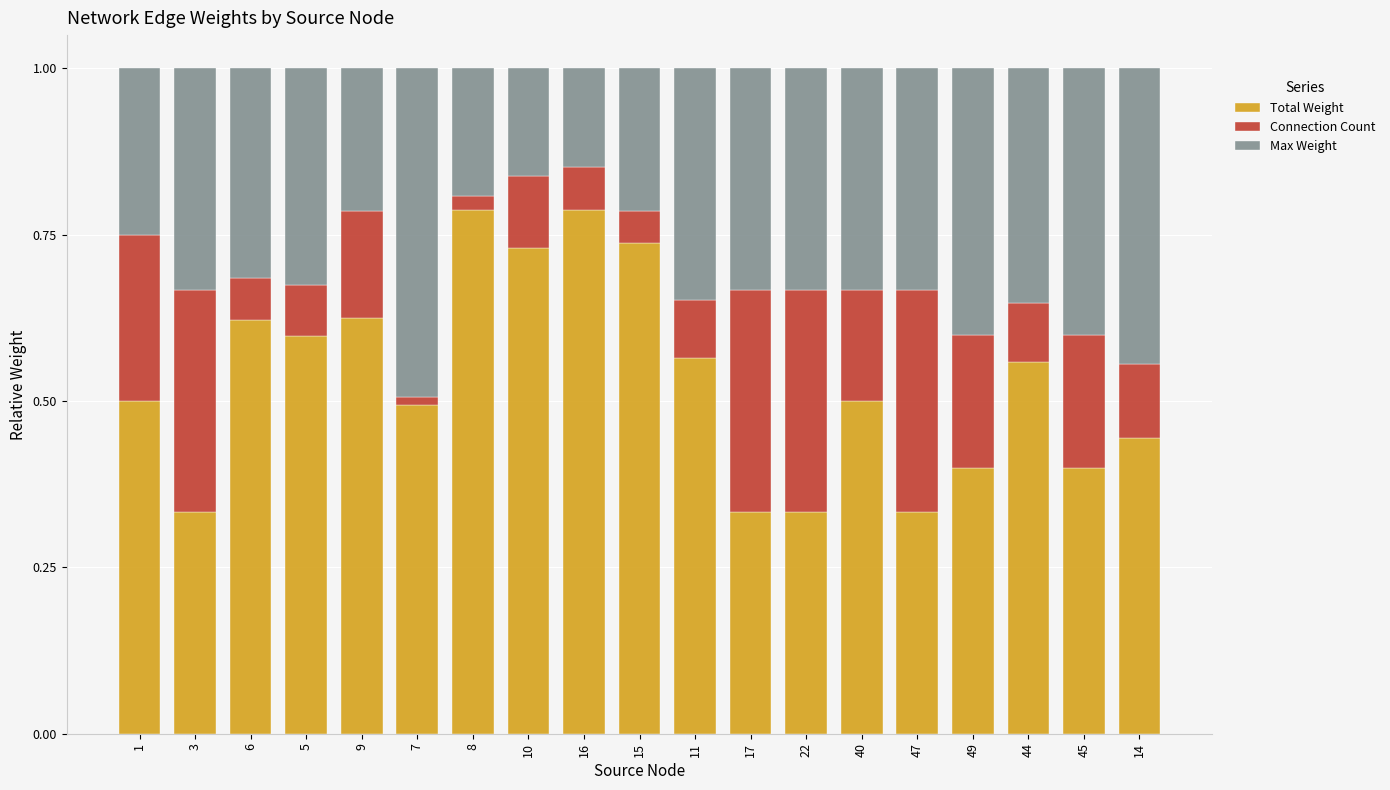

What is the total value across all series at 45?

1.0